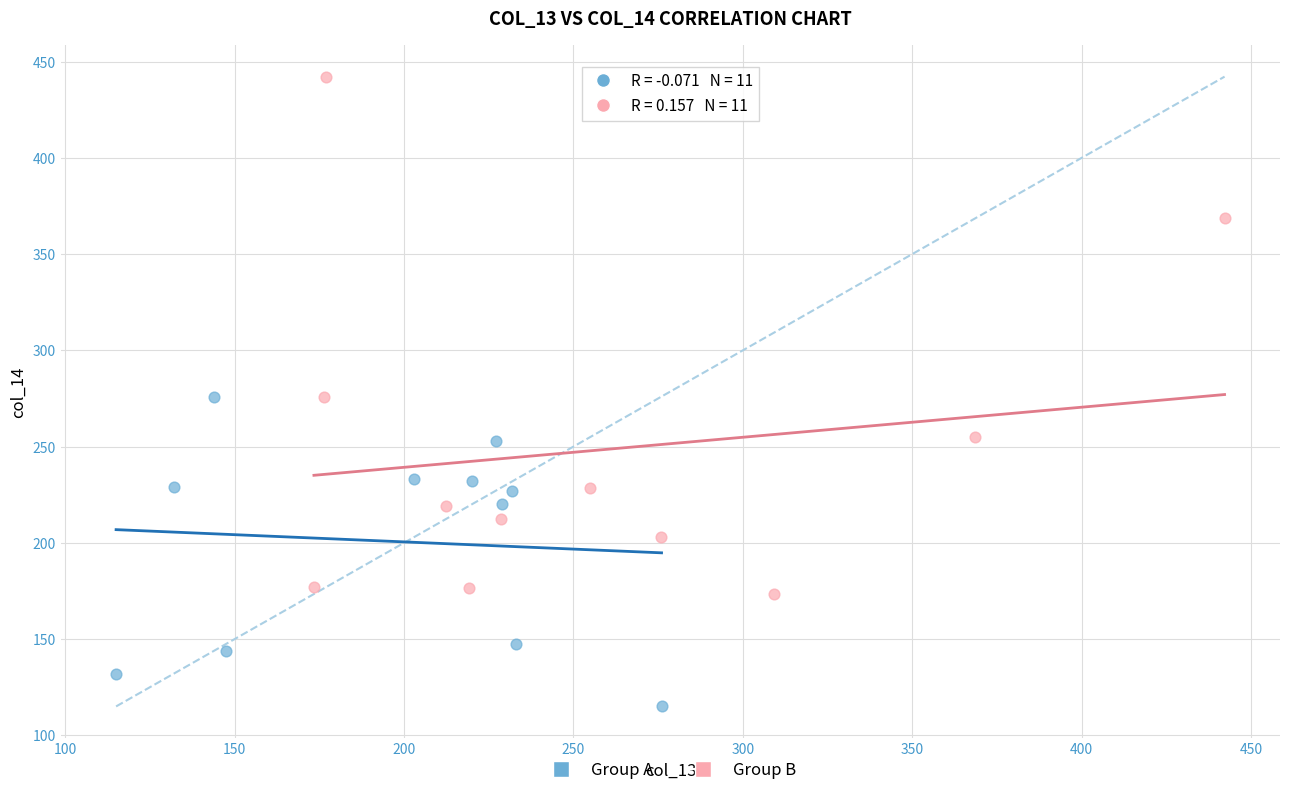

Which series contains the highest Y value?

Group B